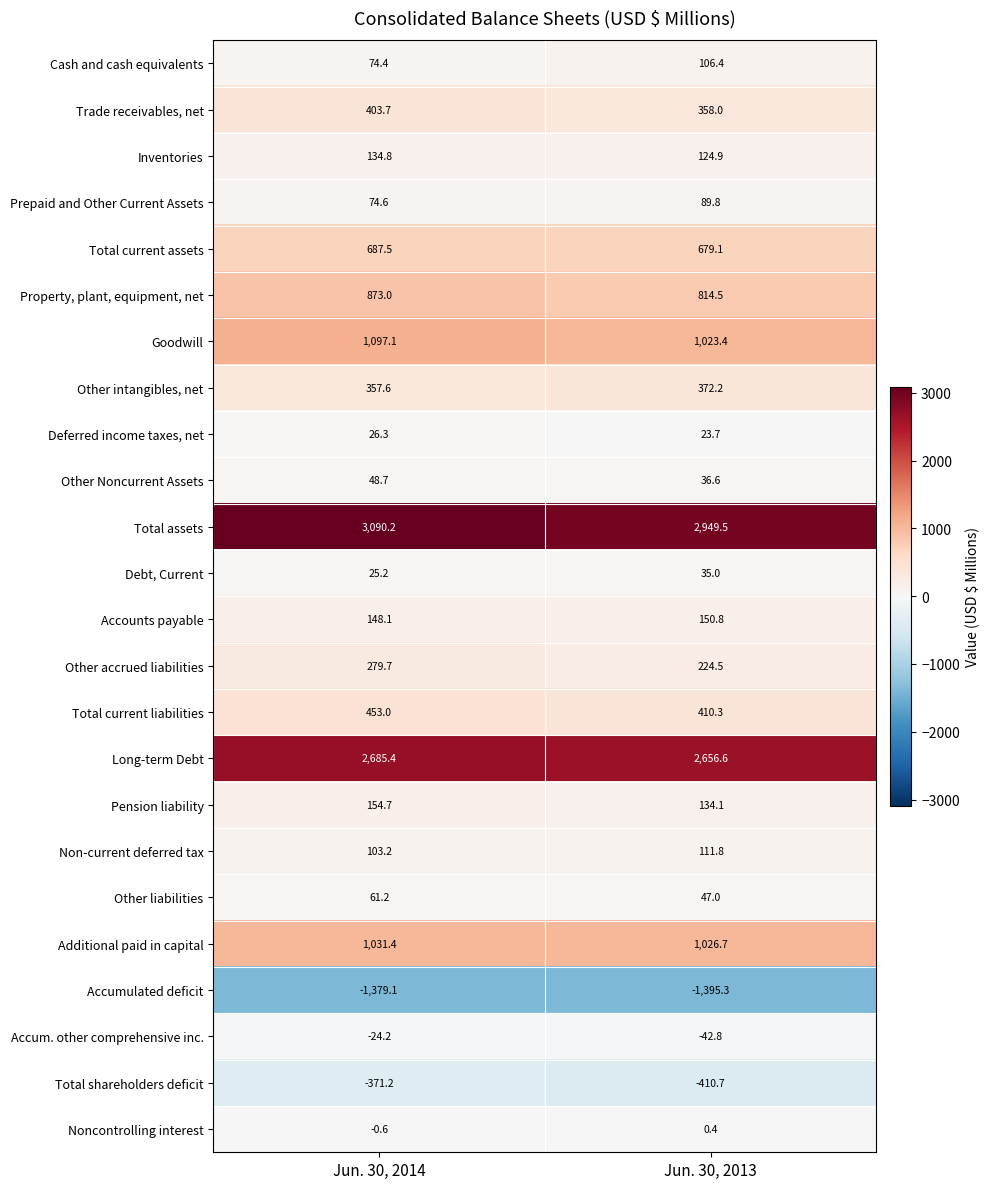

What is the sum of all Property, plant, equipment, net values?

1687.5